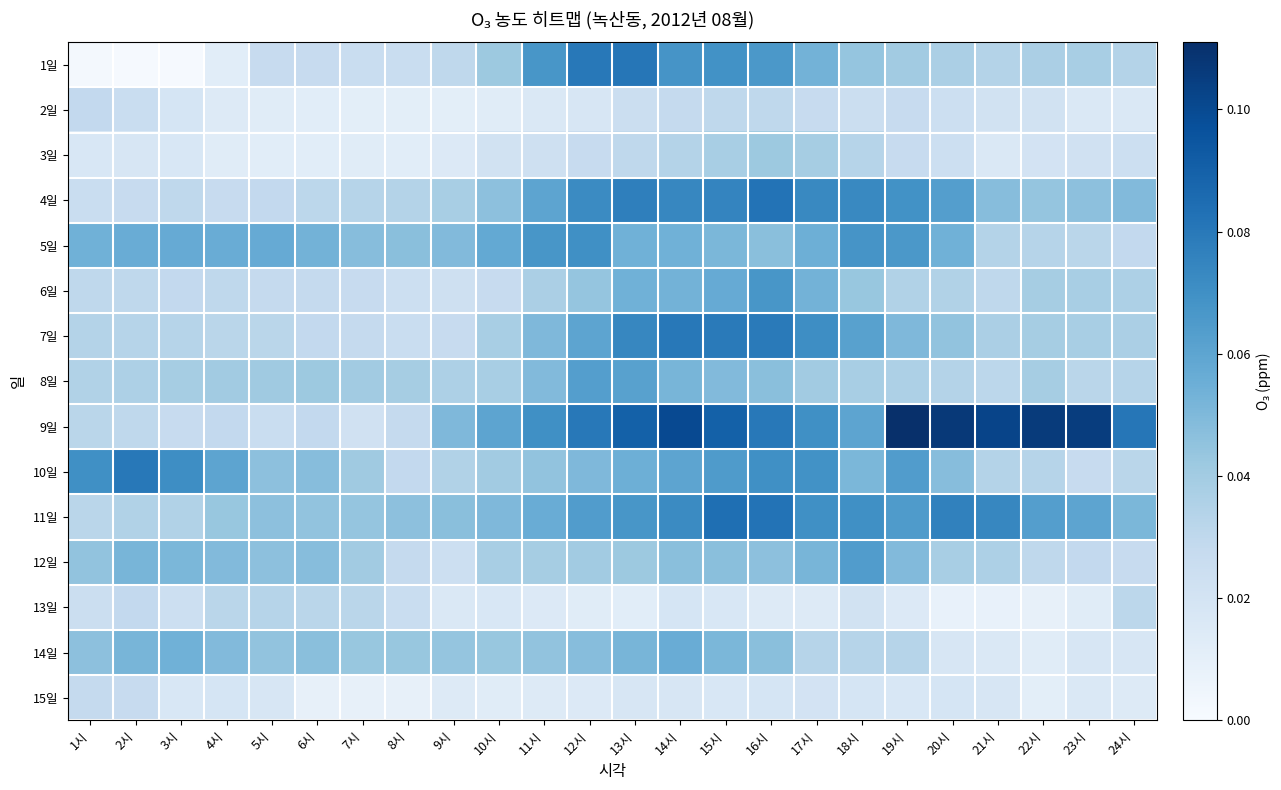

Reading right to left, what are all the values shown in this chart?

1일: 24시=0.0	23시=0.0	22시=0.0	21시=0.0	20시=0.0	19시=0.0	18시=0.0	17시=0.1	16시=0.1	15시=0.1	14시=0.1	13시=0.1	12시=0.1	11시=0.1	10시=0.0	9시=0.0	8시=0.0	7시=0.0	6시=0.0	5시=0.0	4시=0.0	3시=0.0	2시=0.0	1시=0.0
2일: 24시=0.0	23시=0.0	22시=0.0	21시=0.0	20시=0.0	19시=0.0	18시=0.0	17시=0.0	16시=0.0	15시=0.0	14시=0.0	13시=0.0	12시=0.0	11시=0.0	10시=0.0	9시=0.0	8시=0.0	7시=0.0	6시=0.0	5시=0.0	4시=0.0	3시=0.0	2시=0.0	1시=0.0
3일: 24시=0.0	23시=0.0	22시=0.0	21시=0.0	20시=0.0	19시=0.0	18시=0.0	17시=0.0	16시=0.0	15시=0.0	14시=0.0	13시=0.0	12시=0.0	11시=0.0	10시=0.0	9시=0.0	8시=0.0	7시=0.0	6시=0.0	5시=0.0	4시=0.0	3시=0.0	2시=0.0	1시=0.0
4일: 24시=0.0	23시=0.0	22시=0.0	21시=0.0	20시=0.1	19시=0.1	18시=0.1	17시=0.1	16시=0.1	15시=0.1	14시=0.1	13시=0.1	12시=0.1	11시=0.1	10시=0.0	9시=0.0	8시=0.0	7시=0.0	6시=0.0	5시=0.0	4시=0.0	3시=0.0	2시=0.0	1시=0.0
5일: 24시=0.0	23시=0.0	22시=0.0	21시=0.0	20시=0.1	19시=0.1	18시=0.1	17시=0.1	16시=0.0	15시=0.1	14시=0.1	13시=0.1	12시=0.1	11시=0.1	10시=0.1	9시=0.0	8시=0.0	7시=0.0	6시=0.1	5시=0.1	4시=0.1	3시=0.1	2시=0.1	1시=0.1
6일: 24시=0.0	23시=0.0	22시=0.0	21시=0.0	20시=0.0	19시=0.0	18시=0.0	17시=0.1	16시=0.1	15시=0.1	14시=0.1	13시=0.1	12시=0.0	11시=0.0	10시=0.0	9시=0.0	8시=0.0	7시=0.0	6시=0.0	5시=0.0	4시=0.0	3시=0.0	2시=0.0	1시=0.0
7일: 24시=0.0	23시=0.0	22시=0.0	21시=0.0	20시=0.0	19시=0.1	18시=0.1	17시=0.1	16시=0.1	15시=0.1	14시=0.1	13시=0.1	12시=0.1	11시=0.1	10시=0.0	9시=0.0	8시=0.0	7시=0.0	6시=0.0	5시=0.0	4시=0.0	3시=0.0	2시=0.0	1시=0.0
8일: 24시=0.0	23시=0.0	22시=0.0	21시=0.0	20시=0.0	19시=0.0	18시=0.0	17시=0.0	16시=0.0	15시=0.0	14시=0.1	13시=0.1	12시=0.1	11시=0.0	10시=0.0	9시=0.0	8시=0.0	7시=0.0	6시=0.0	5시=0.0	4시=0.0	3시=0.0	2시=0.0	1시=0.0
9일: 24시=0.1	23시=0.1	22시=0.1	21시=0.1	20시=0.1	19시=0.1	18시=0.1	17시=0.1	16시=0.1	15시=0.1	14시=0.1	13시=0.1	12시=0.1	11시=0.1	10시=0.1	9시=0.1	8시=0.0	7시=0.0	6시=0.0	5시=0.0	4시=0.0	3시=0.0	2시=0.0	1시=0.0
10일: 24시=0.0	23시=0.0	22시=0.0	21시=0.0	20시=0.0	19시=0.1	18시=0.1	17시=0.1	16시=0.1	15시=0.1	14시=0.1	13시=0.1	12시=0.1	11시=0.0	10시=0.0	9시=0.0	8시=0.0	7시=0.0	6시=0.0	5시=0.0	4시=0.1	3시=0.1	2시=0.1	1시=0.1
11일: 24시=0.1	23시=0.1	22시=0.1	21시=0.1	20시=0.1	19시=0.1	18시=0.1	17시=0.1	16시=0.1	15시=0.1	14시=0.1	13시=0.1	12시=0.1	11시=0.1	10시=0.1	9시=0.0	8시=0.0	7시=0.0	6시=0.0	5시=0.0	4시=0.0	3시=0.0	2시=0.0	1시=0.0
12일: 24시=0.0	23시=0.0	22시=0.0	21시=0.0	20시=0.0	19시=0.0	18시=0.1	17시=0.1	16시=0.0	15시=0.0	14시=0.0	13시=0.0	12시=0.0	11시=0.0	10시=0.0	9시=0.0	8시=0.0	7시=0.0	6시=0.0	5시=0.0	4시=0.0	3시=0.1	2시=0.1	1시=0.0
13일: 24시=0.0	23시=0.0	22시=0.0	21시=0.0	20시=0.0	19시=0.0	18시=0.0	17시=0.0	16시=0.0	15시=0.0	14시=0.0	13시=0.0	12시=0.0	11시=0.0	10시=0.0	9시=0.0	8시=0.0	7시=0.0	6시=0.0	5시=0.0	4시=0.0	3시=0.0	2시=0.0	1시=0.0
14일: 24시=0.0	23시=0.0	22시=0.0	21시=0.0	20시=0.0	19시=0.0	18시=0.0	17시=0.0	16시=0.0	15시=0.1	14시=0.1	13시=0.1	12시=0.0	11시=0.0	10시=0.0	9시=0.0	8시=0.0	7시=0.0	6시=0.0	5시=0.0	4시=0.0	3시=0.1	2시=0.1	1시=0.0
15일: 24시=0.0	23시=0.0	22시=0.0	21시=0.0	20시=0.0	19시=0.0	18시=0.0	17시=0.0	16시=0.0	15시=0.0	14시=0.0	13시=0.0	12시=0.0	11시=0.0	10시=0.0	9시=0.0	8시=0.0	7시=0.0	6시=0.0	5시=0.0	4시=0.0	3시=0.0	2시=0.0	1시=0.0